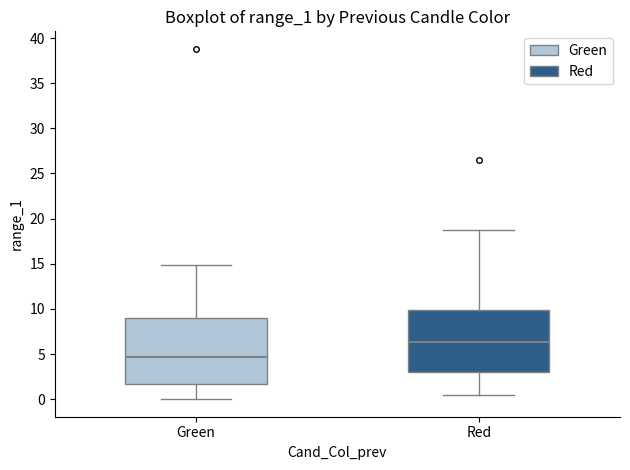

Reading left to right, transcribe this box plot: for each box, give where its median line is, the range the box spans, and where its two whiskers end, as read against the y-axis. The values are not printed on the chart, so give them approximately, as read against the axis.

Green: median 4.5, box 1.5 to 9.0, whiskers 0.0 to 15.0
Red: median 6.5, box 3.0 to 10.0, whiskers 0.5 to 19.0